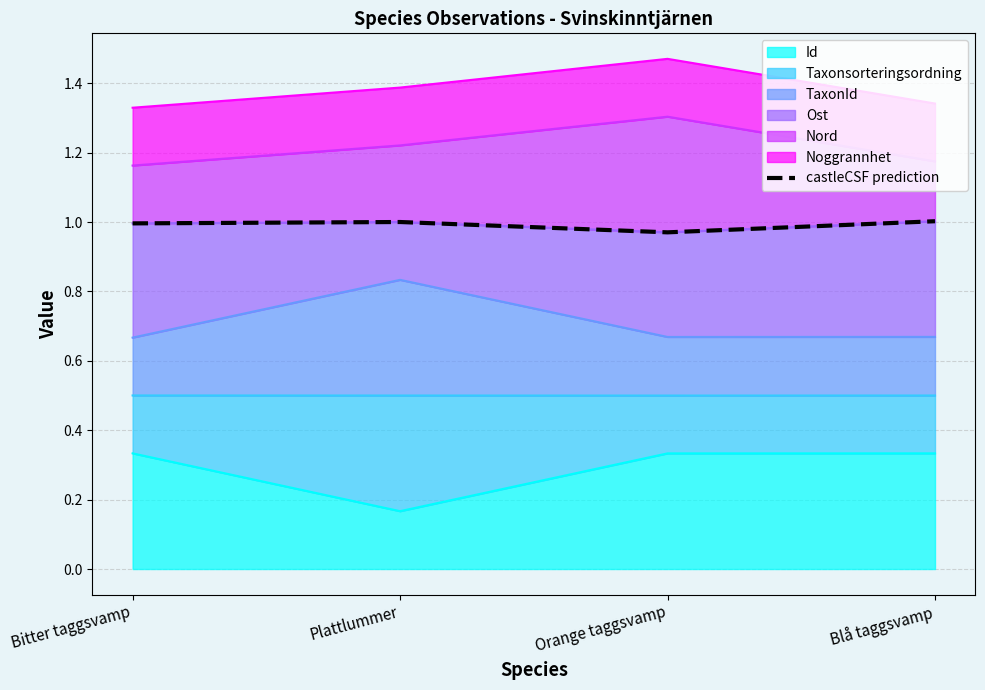

True or false: the data has more than 2 interior local peaks.

False